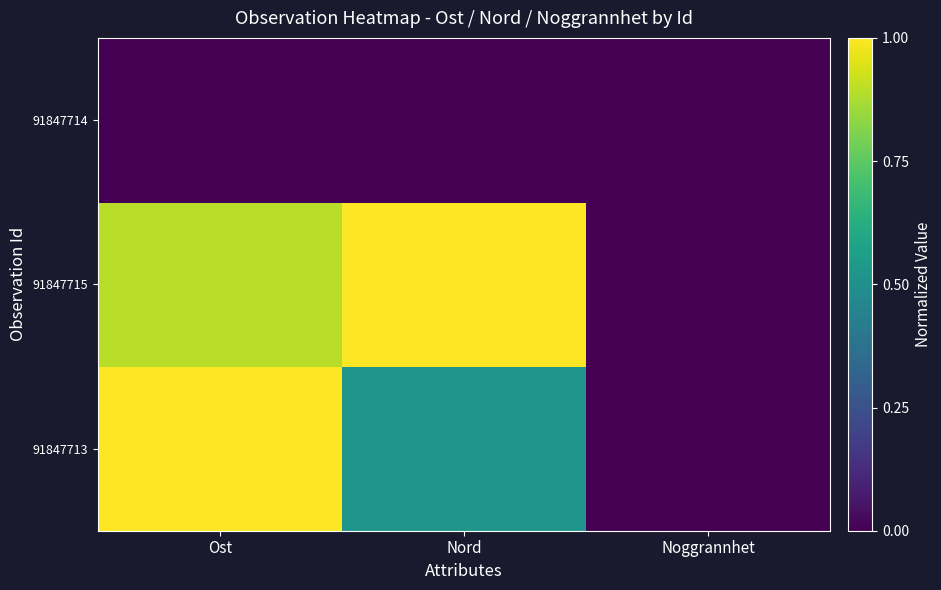

Reading left to right, what are all the values shown in this chart?

91847713: Ost=1.0	Nord=0.5	Noggrannhet=0.0
91847715: Ost=0.9	Nord=1.0	Noggrannhet=0.0
91847714: Ost=0.0	Nord=0.0	Noggrannhet=0.0